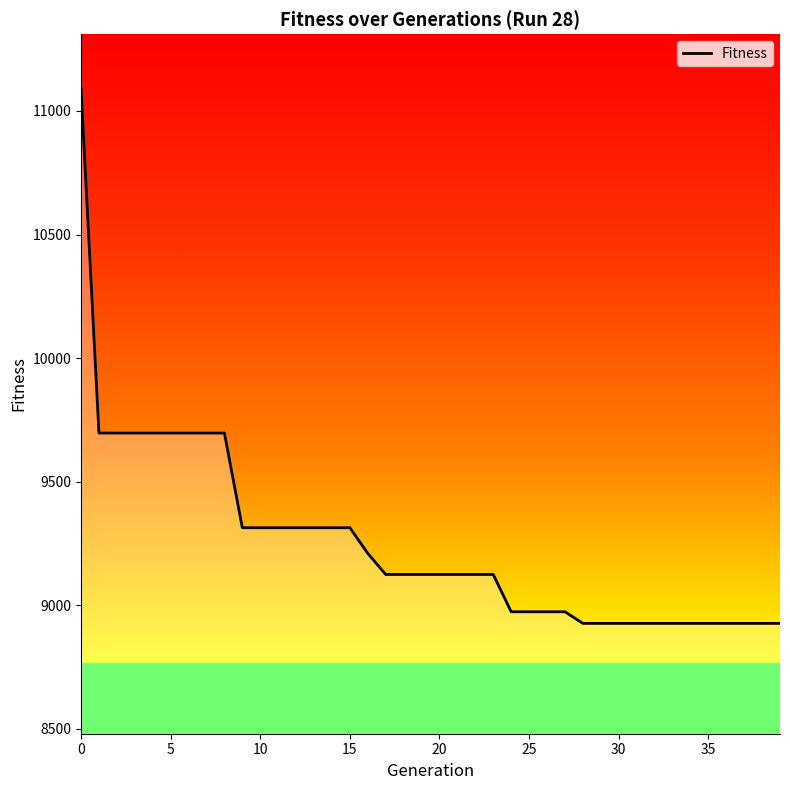

What is the maximum value shown in the chart?

11089